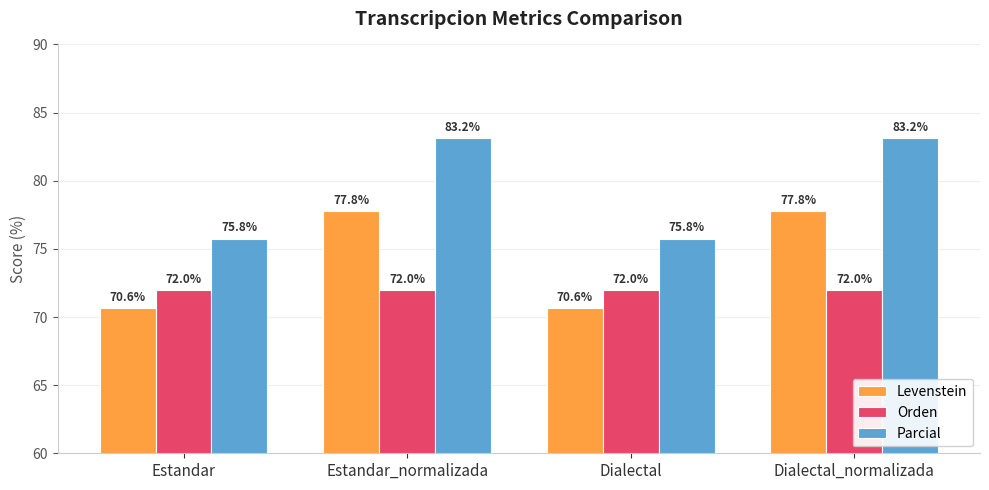

What is the total value across all series at Dialectal?

218.4